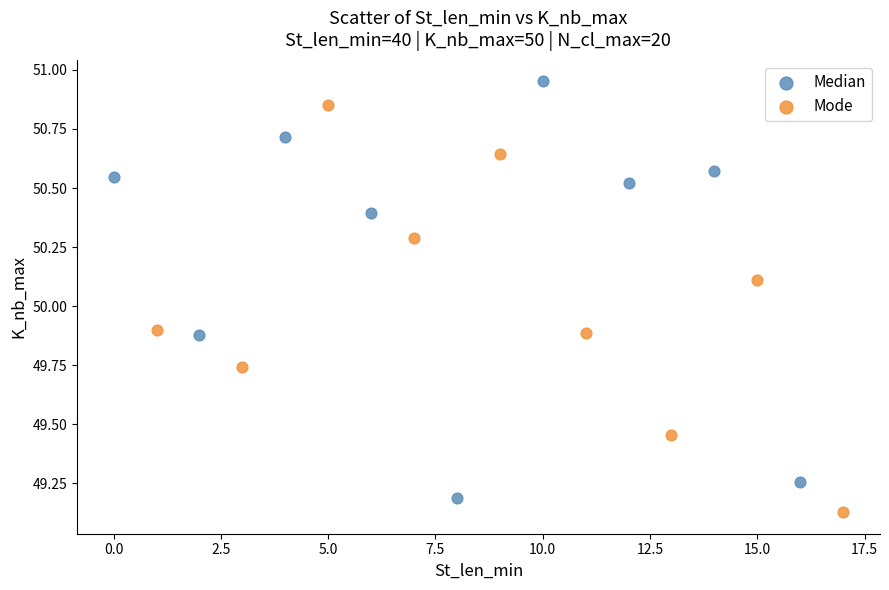

Which series contains the lowest Y value?

Mode